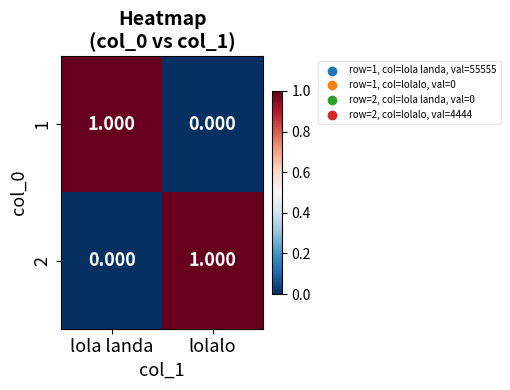

What is the difference between the highest and lowest values at lola landa?

1